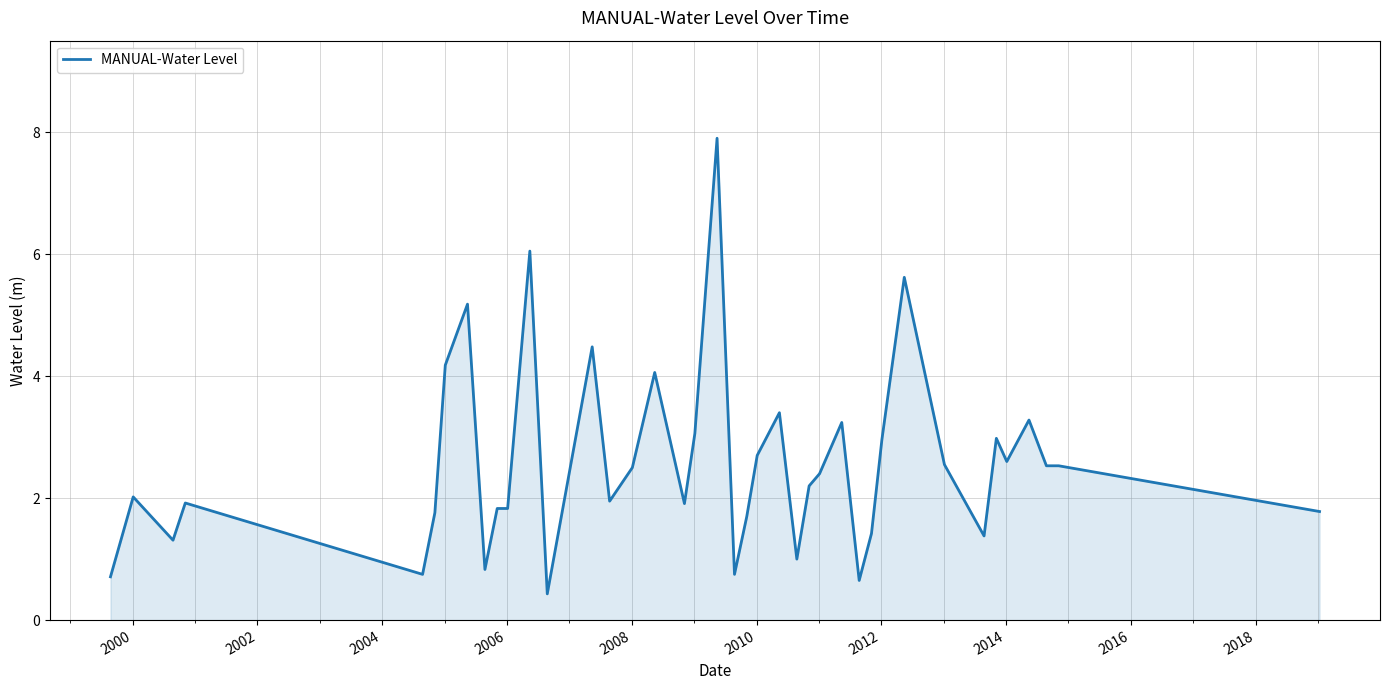

What is the difference between the maximum and minimum values?

7.5